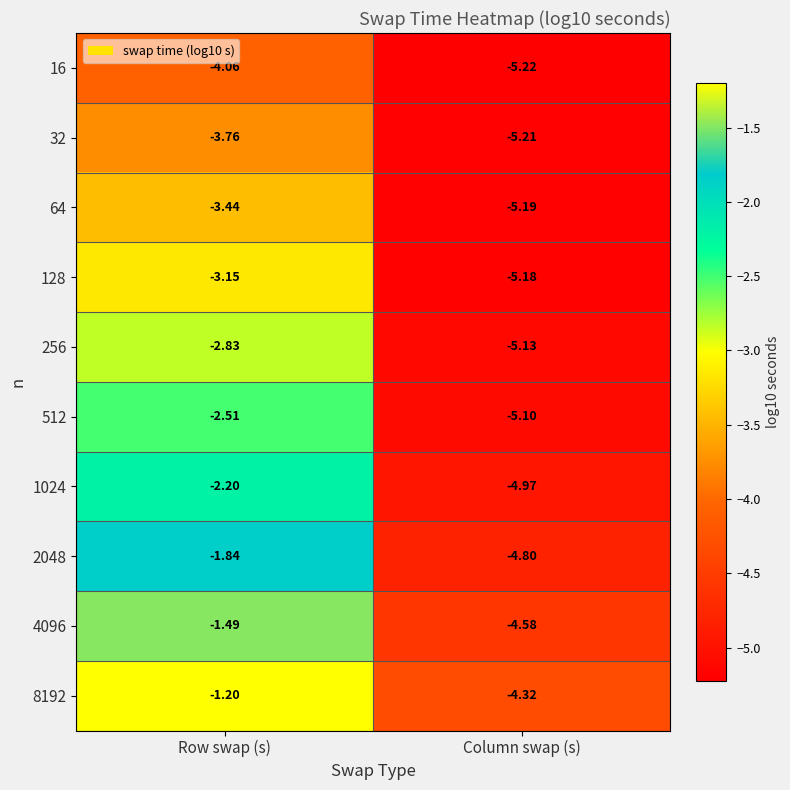

Which category has the lowest value across all series?

Column swap (s)